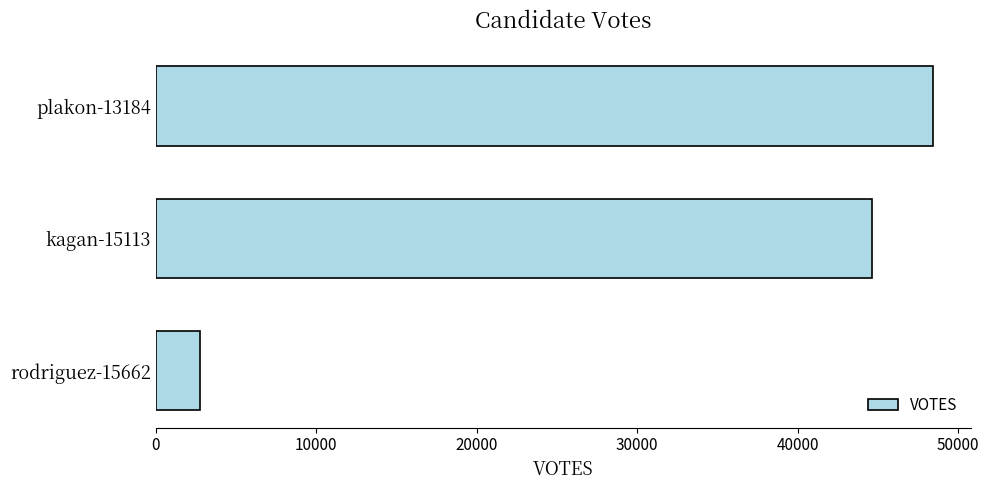

True or false: the data shows 44619 at kagan-15113.

True